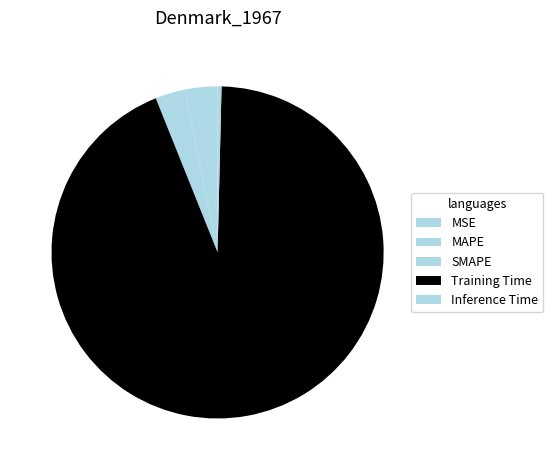

Rank the categories by value from lowest to highest.

MSE, Inference Time, SMAPE, MAPE, Training Time